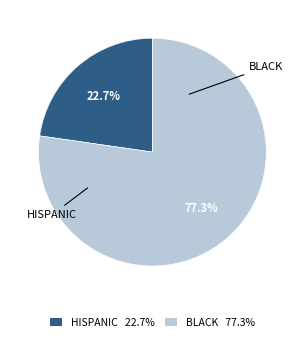

Is there any slice that represents more than half of the pie?

Yes